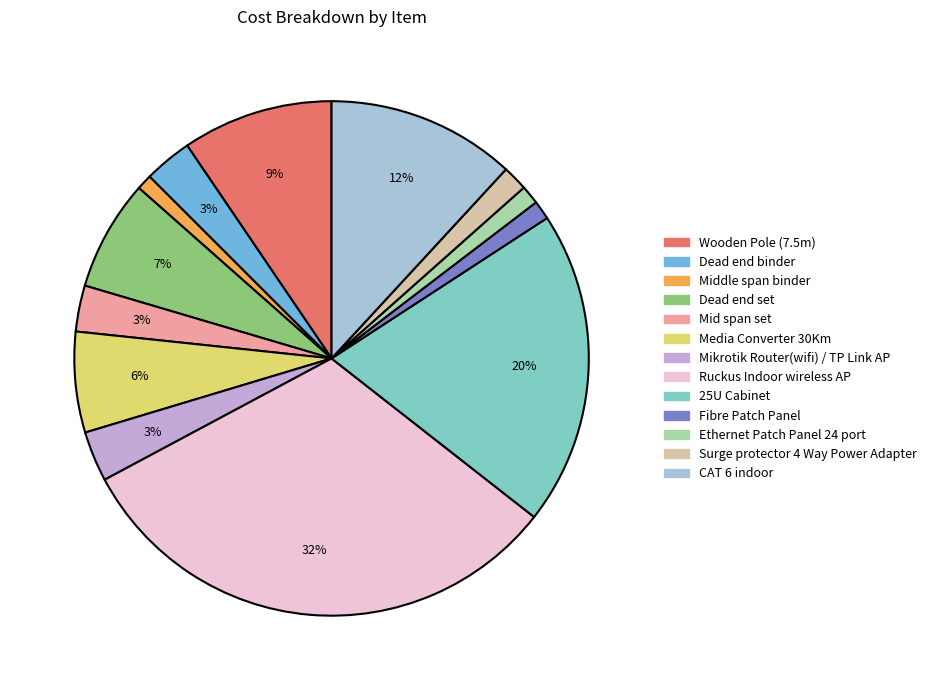

The Mikrotik Router(wifi) / TP Link AP slice represents 3% of the pie. True or false?

True